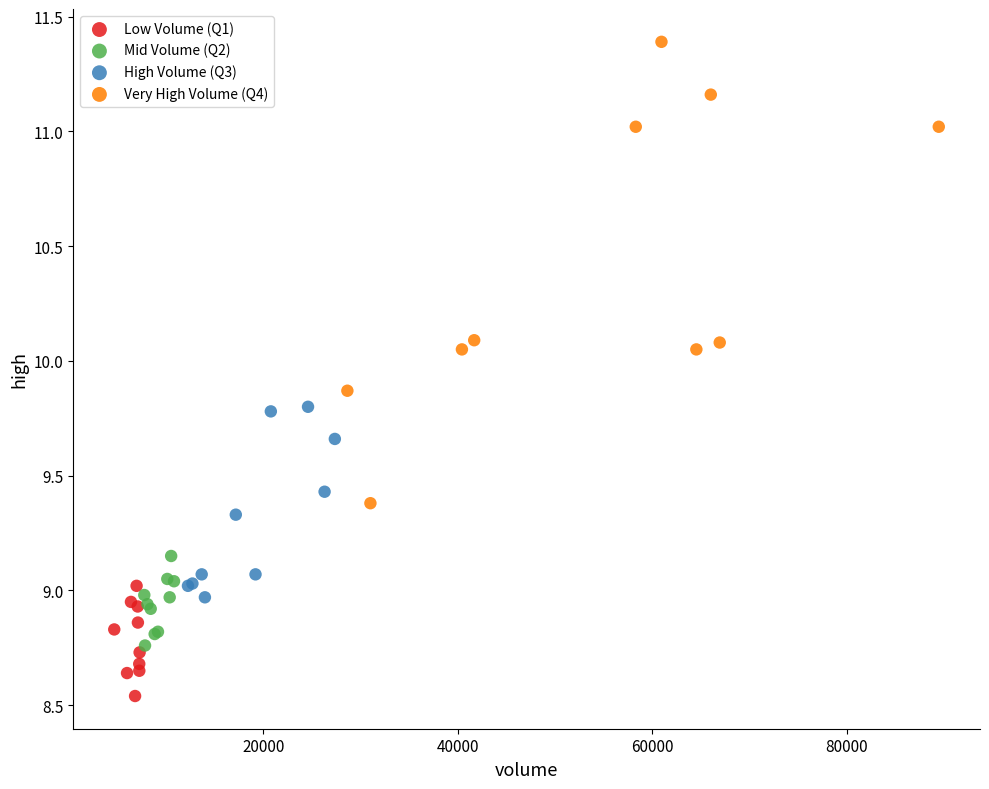

Which series contains the lowest Y value?

Low Volume (Q1)